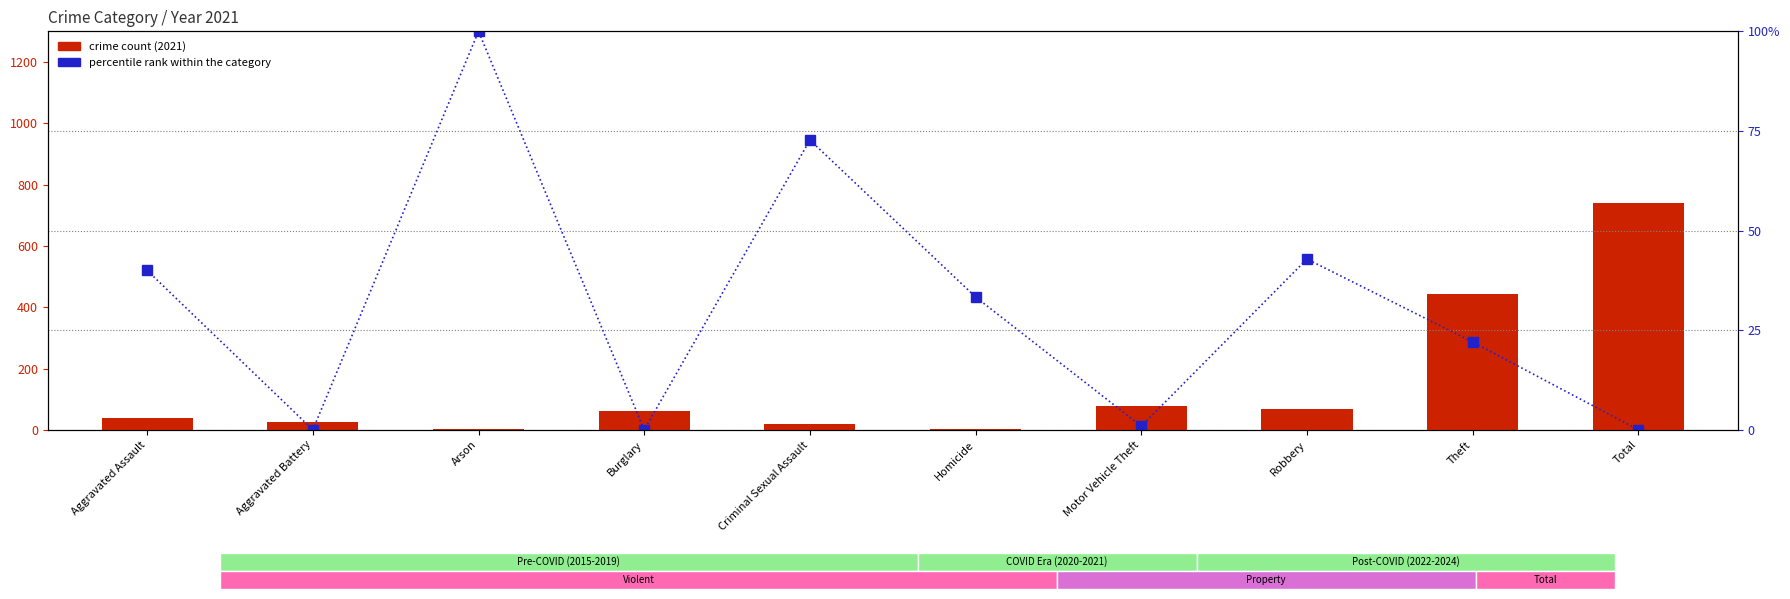

What value does the percentile rank within the category series have at Aggravated Assault?

40.0